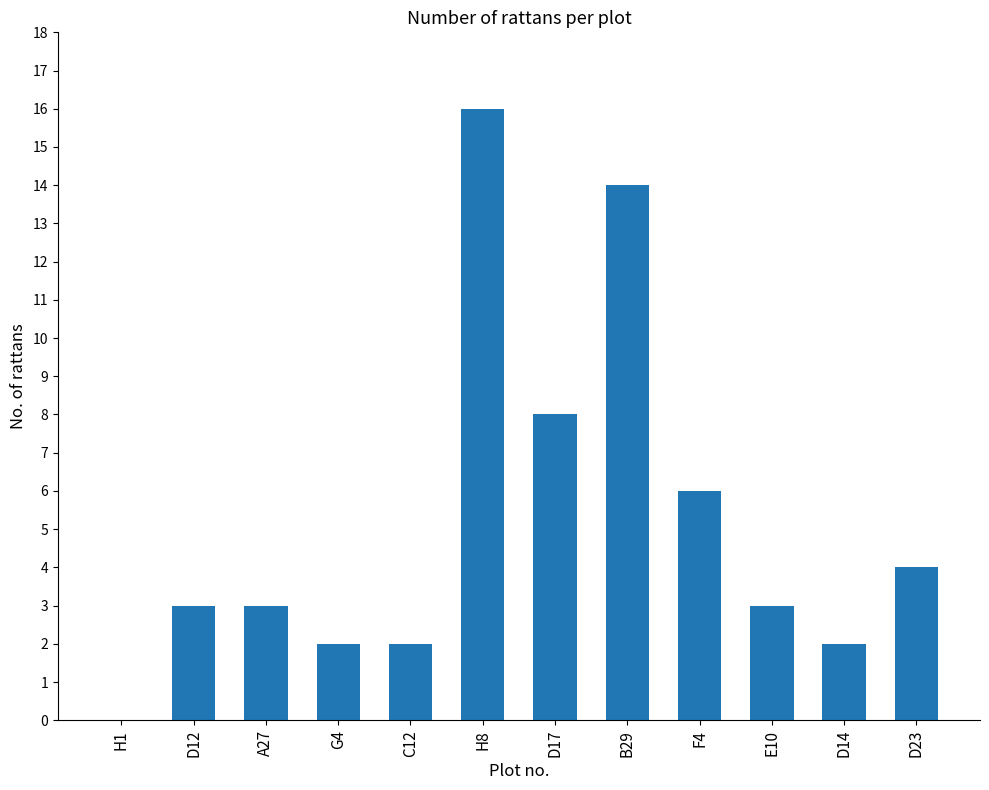

Reading right to left, what are all the values shown in this chart?

4	2	3	6	14	8	16	2	2	3	3	0